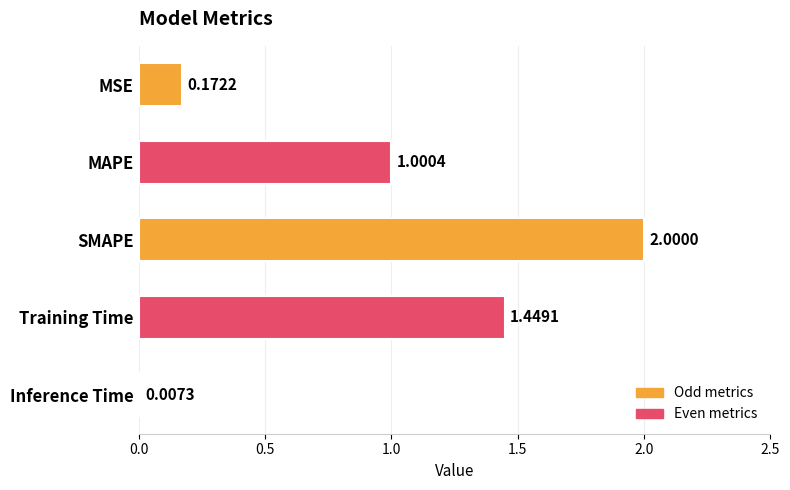

What is the sum of the values at MAPE and SMAPE?

3.0